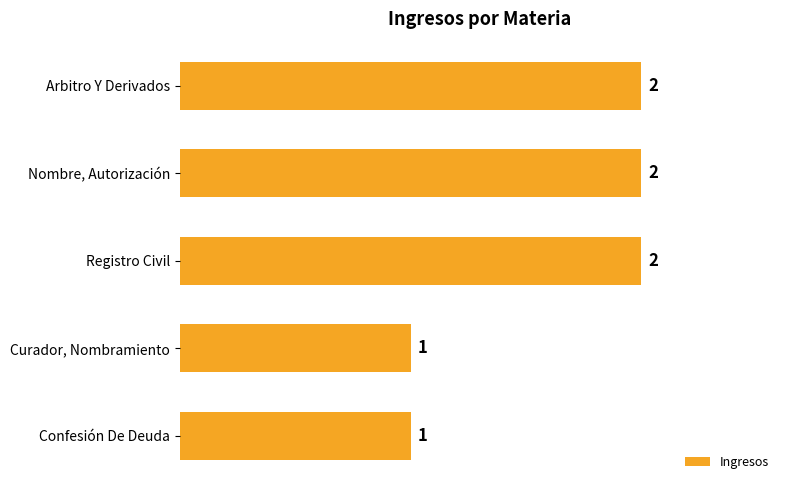

What is the sum of all values?

8